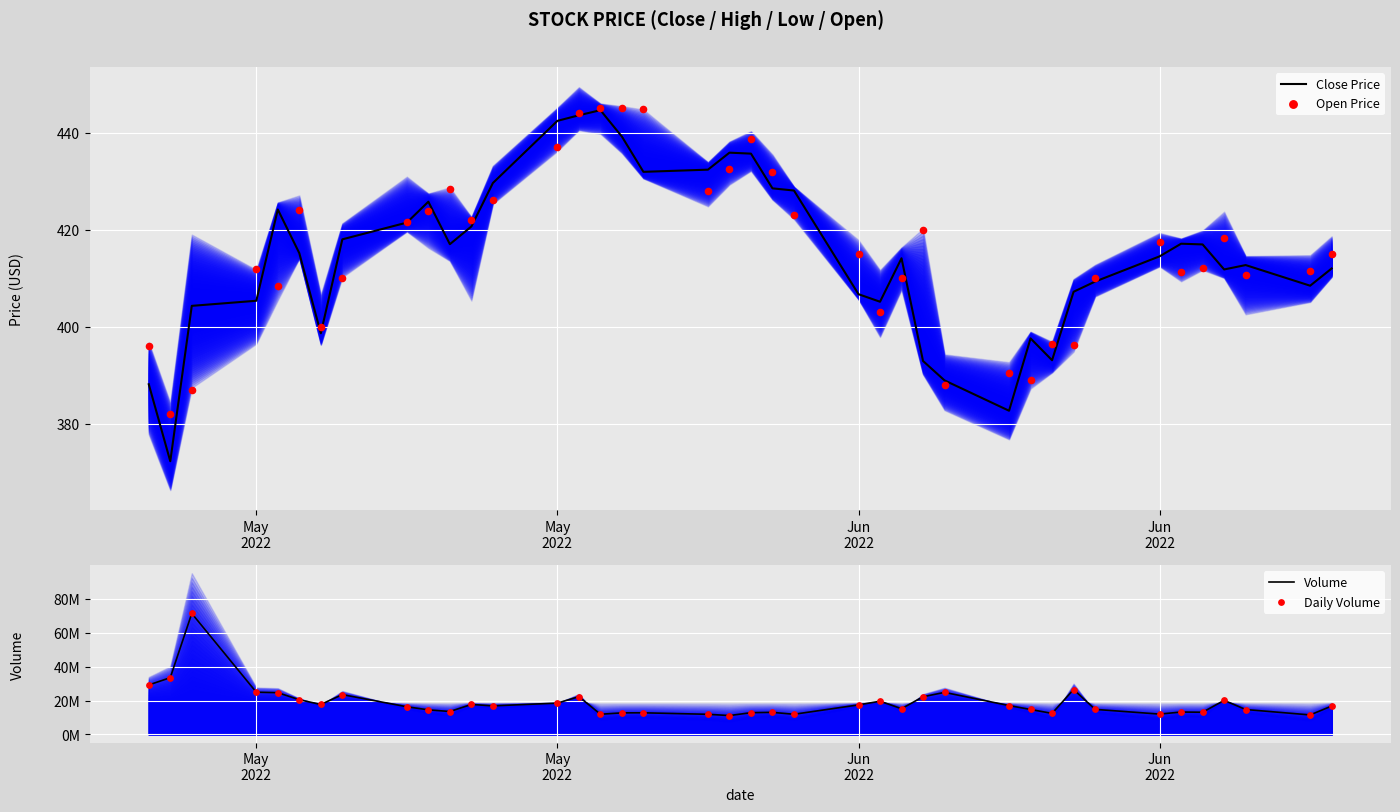

What are all the series names shown in the legend?

Close Price, Open Price, Volume, Daily Volume